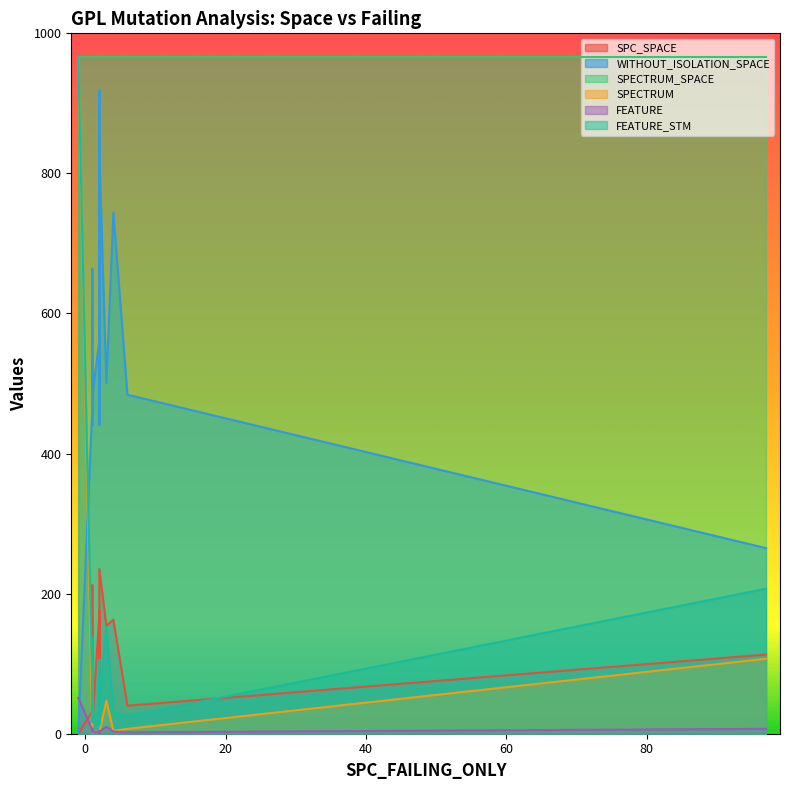

Does the chart display data point markers on the line(s)?

No